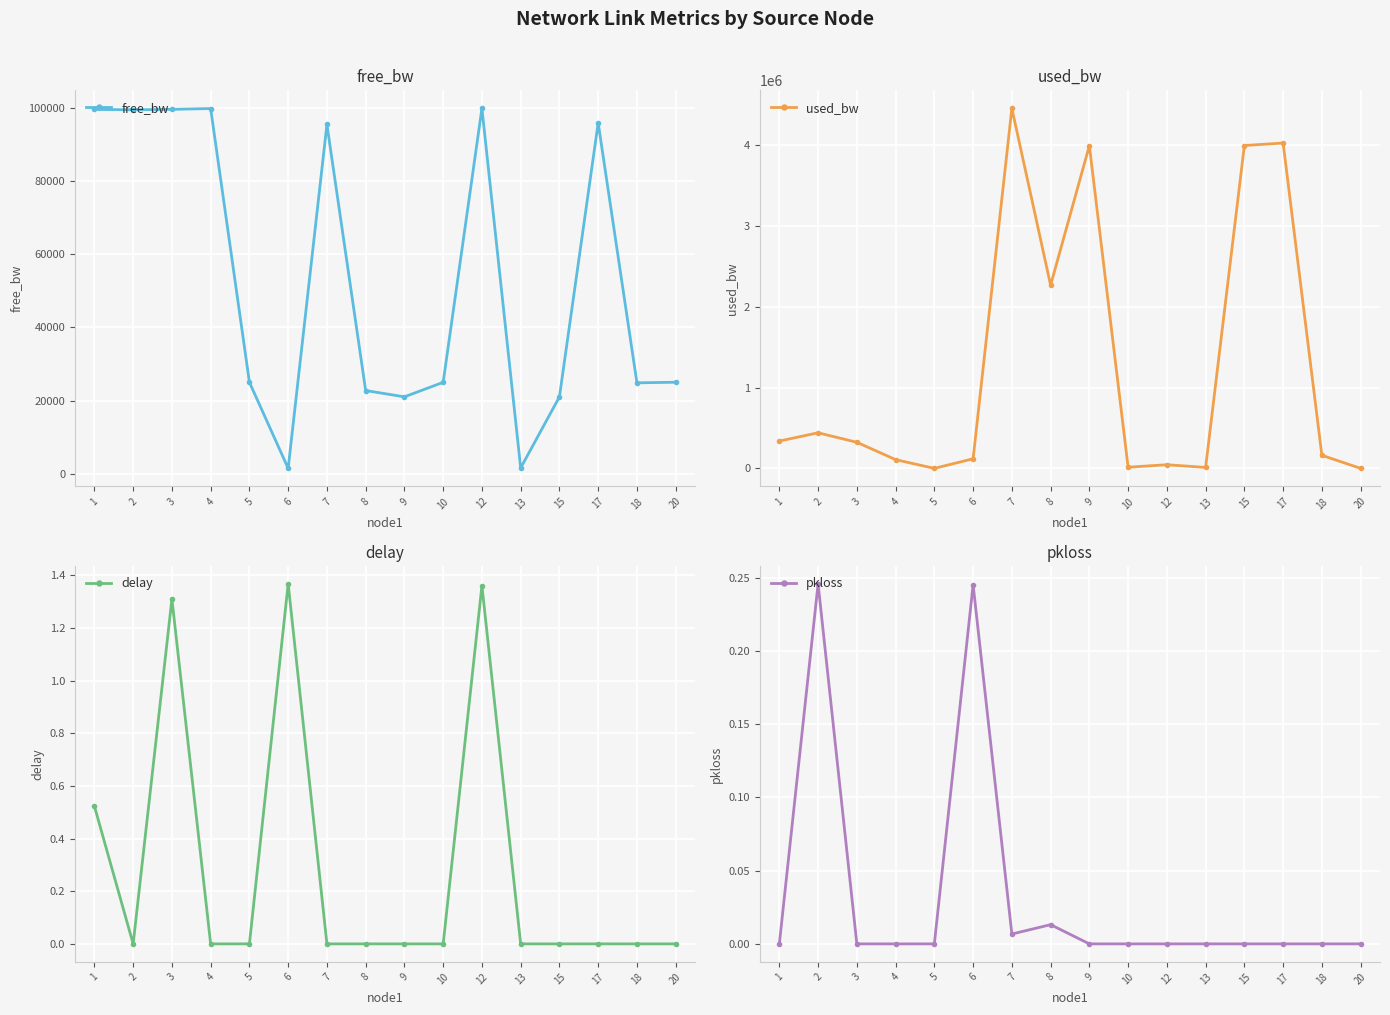

Between which two adjacent categories do free_bw and used_bw first intersect?

4 and 5